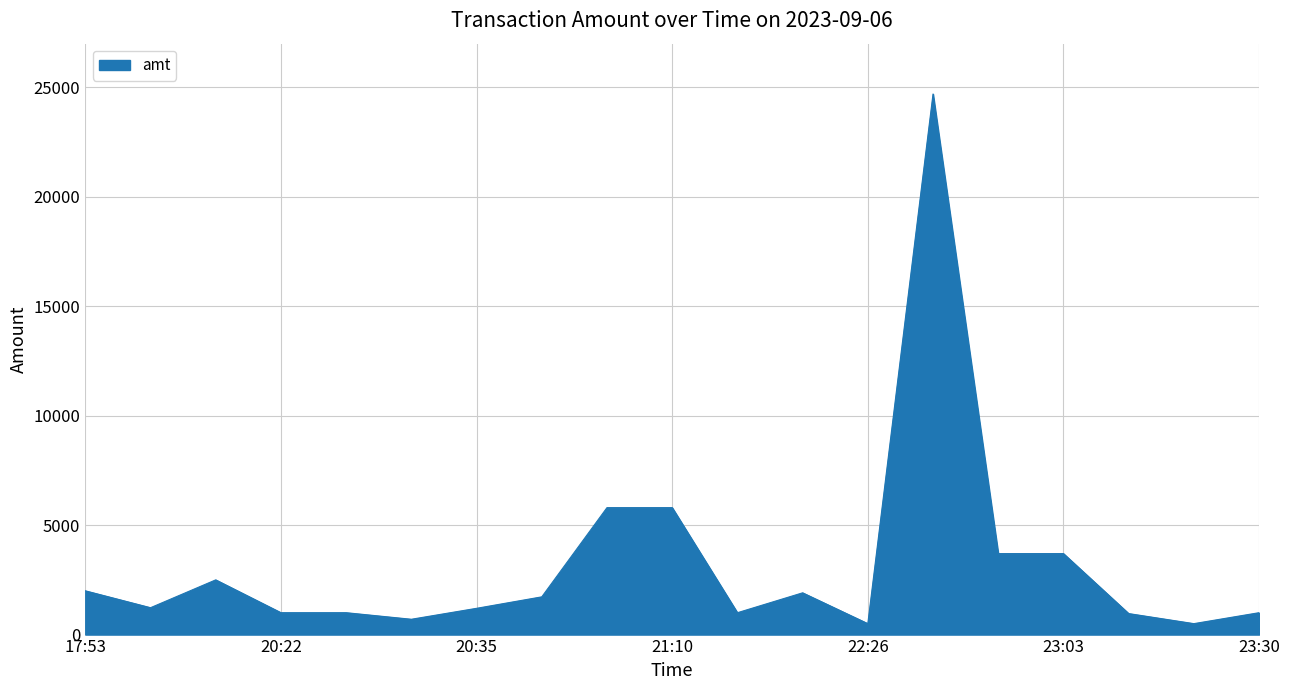

What is the difference between the maximum and minimum values?

24201